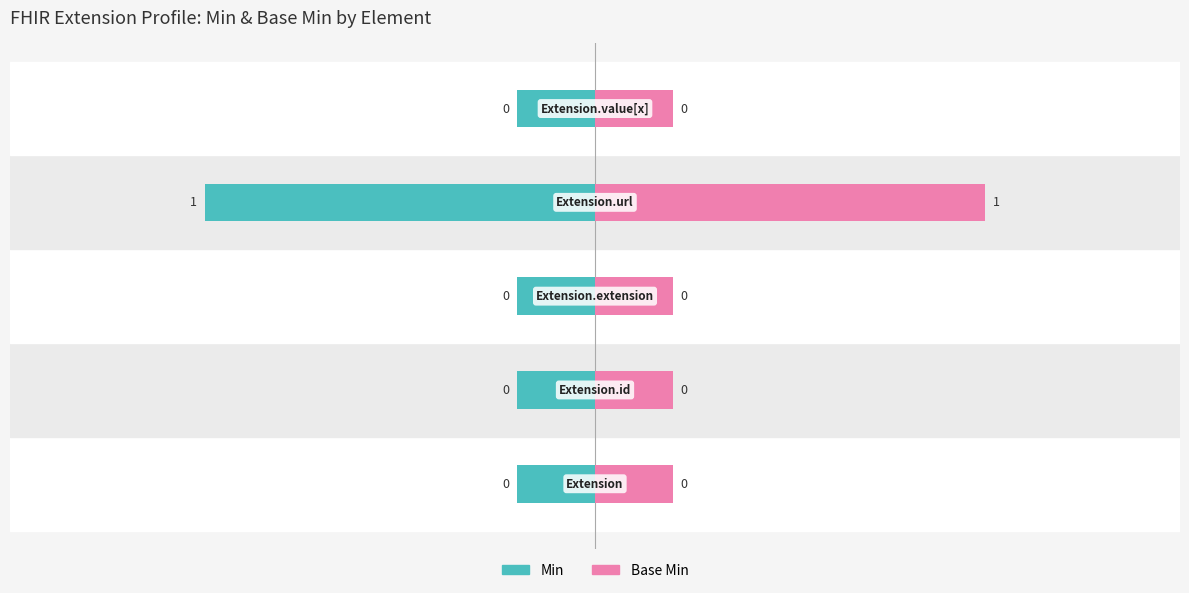

True or false: Base Min has a value of 0.2 at 2.

True